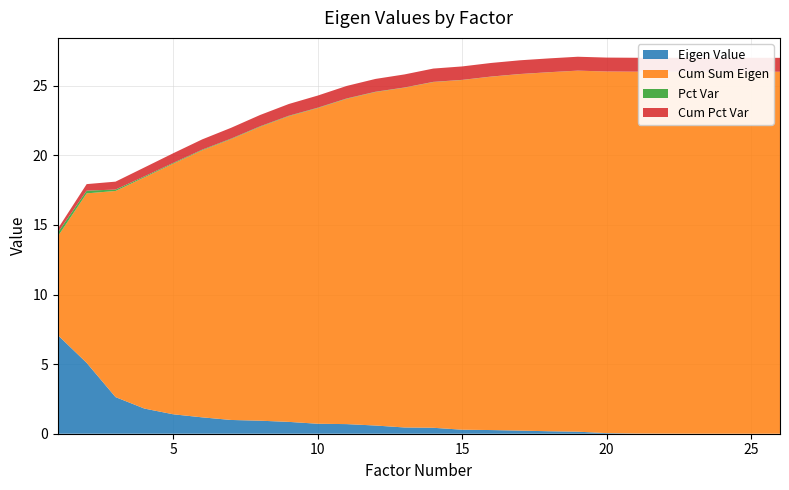

Reading left to right, what are all the values shown in this chart?

Eigen Value: 1=7.1	2=5.1	3=2.6	4=1.8	5=1.4	6=1.2	7=1.0	8=0.9	9=0.9	10=0.7	11=0.7	12=0.6	13=0.4	14=0.4	15=0.3	16=0.3	17=0.2	18=0.2	19=0.1	20=0.0	21=0.0	22=0.0	23=0.0	24=0.0	25=0.0	26=0.0
Cum Sum Eigen: 1=7.1	2=12.2	3=14.8	4=16.6	5=18.0	6=19.2	7=20.2	8=21.1	9=22.0	10=22.7	11=23.4	12=24.0	13=24.4	14=24.8	15=25.1	16=25.4	17=25.6	18=25.8	19=25.9	20=26.0	21=26.0	22=26.0	23=26.0	24=26.0	25=26.0	26=26.0
Pct Var: 1=0.3	2=0.2	3=0.1	4=0.1	5=0.1	6=0.0	7=0.0	8=0.0	9=0.0	10=0.0	11=0.0	12=0.0	13=0.0	14=0.0	15=0.0	16=0.0	17=0.0	18=0.0	19=0.0	20=0.0	21=0.0	22=0.0	23=0.0	24=0.0	25=0.0	26=0.0
Cum Pct Var: 1=0.3	2=0.5	3=0.6	4=0.6	5=0.7	6=0.7	7=0.8	8=0.8	9=0.8	10=0.9	11=0.9	12=0.9	13=0.9	14=1.0	15=1.0	16=1.0	17=1.0	18=1.0	19=1.0	20=1.0	21=1.0	22=1.0	23=1.0	24=1.0	25=1.0	26=1.0